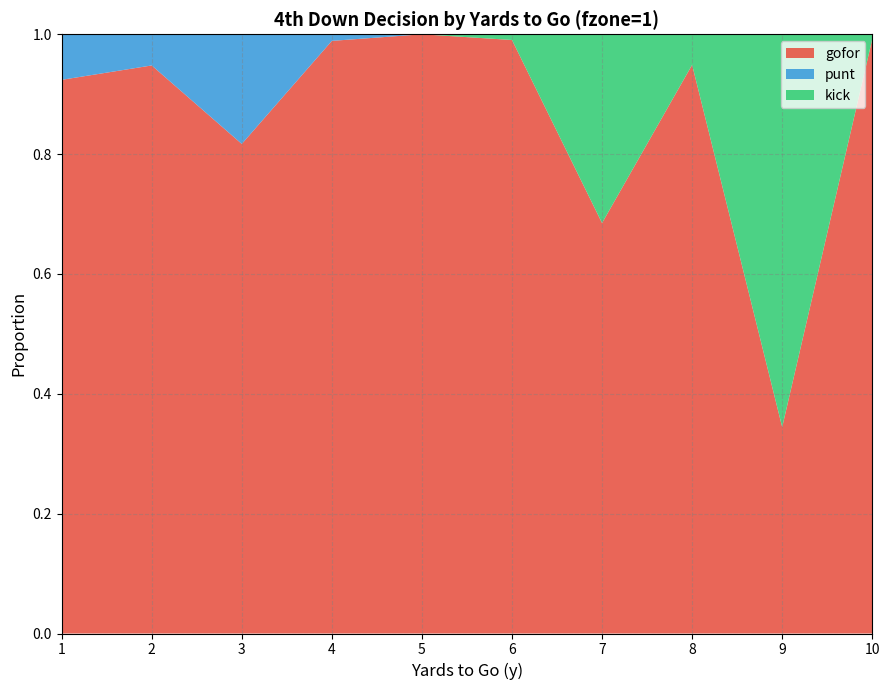

Reading left to right, what are all the values shown in this chart?

gofor: 0.9	0.9	0.8	1.0	1.0	1.0	0.7	0.9	0.3	1.0
punt: 0.1	0.1	0.2	0.0	0.0	0.0	0.0	0.0	0.0	0.0
kick: 0.0	0.0	0.0	0.0	0.0	0.0	0.3	0.1	0.7	0.0